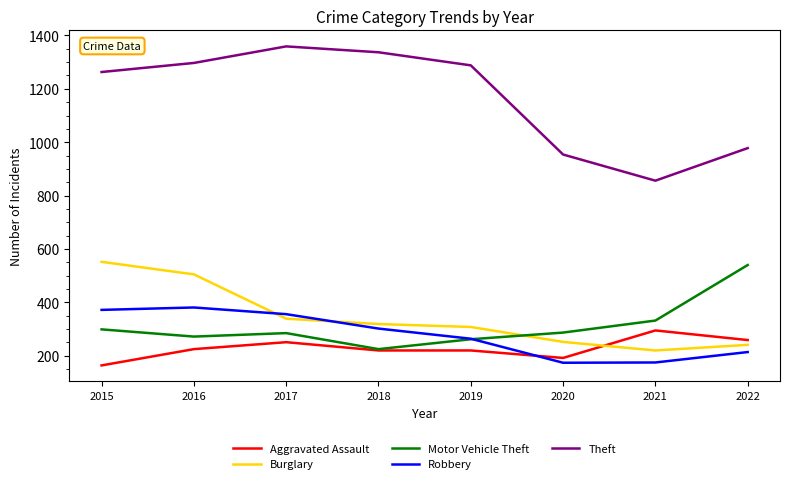

Is this an area chart (filled region under the line)?

No